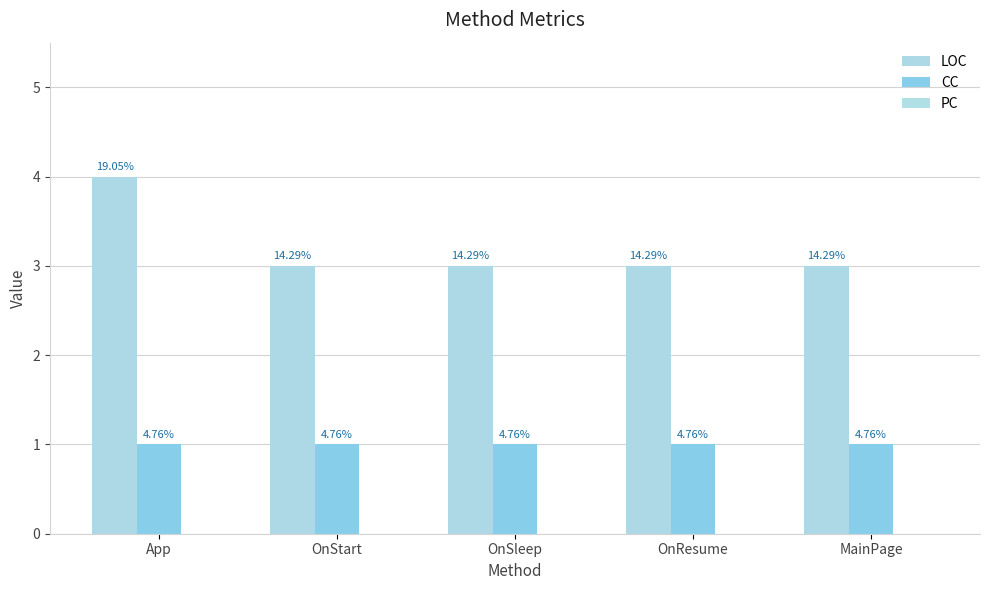

What position from the left is MainPage?

5